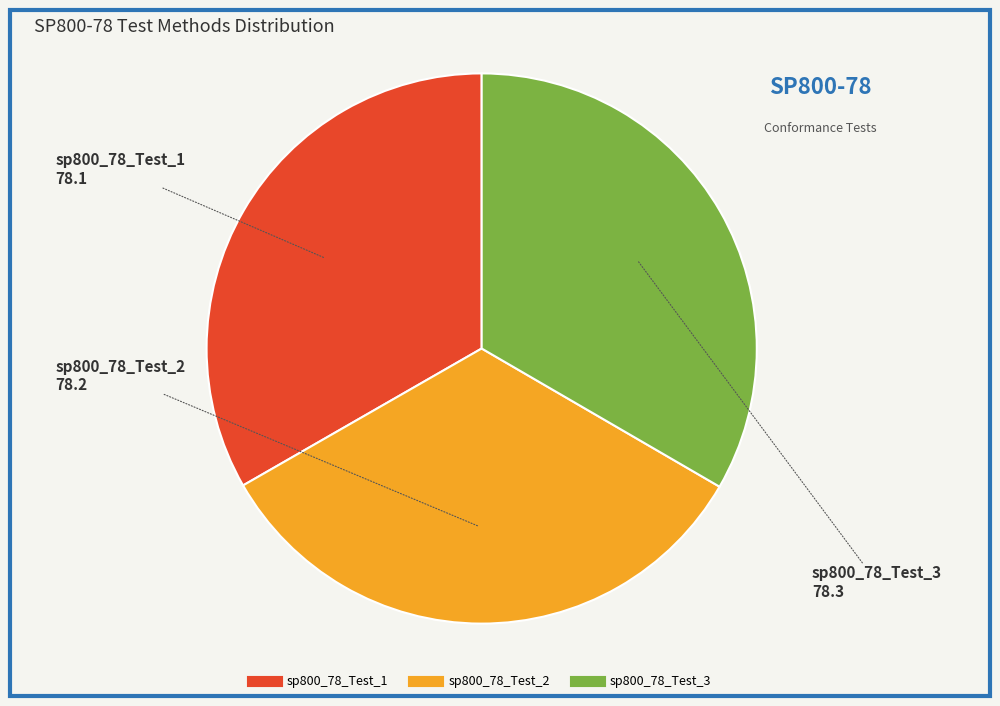

The sp800_78_Test_1 slice represents 28% of the pie. True or false?

False